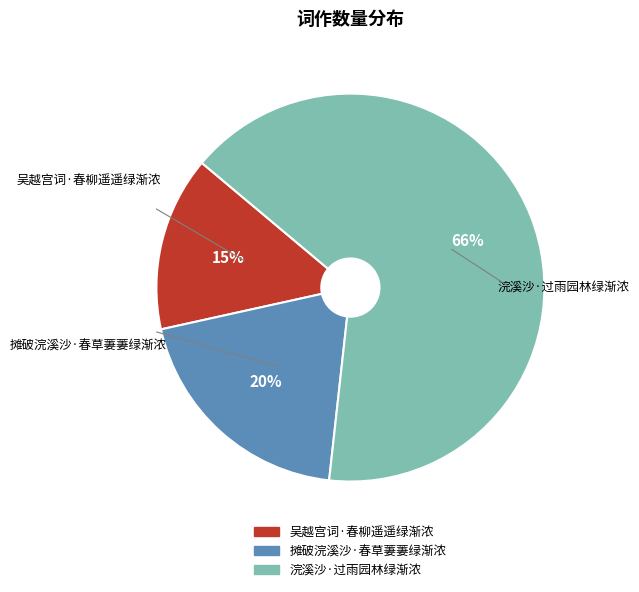

Do 摊破浣溪沙·春草萋萋绿渐浓 and 浣溪沙·过雨园林绿渐浓 together represent more than half of the pie?

Yes